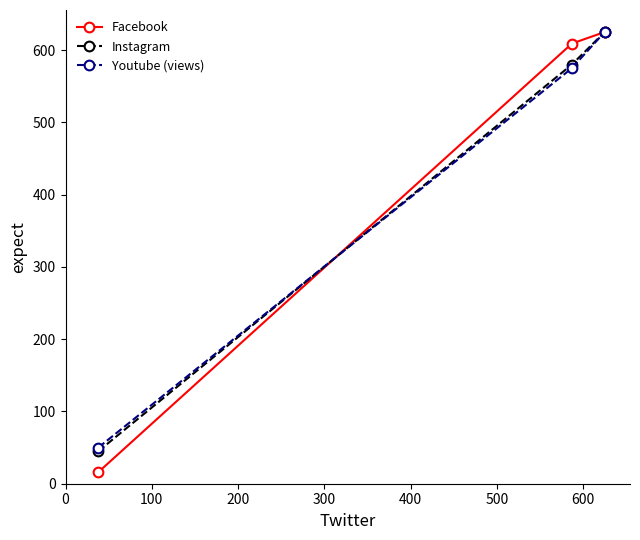

Count the number of categories in the chart.

3